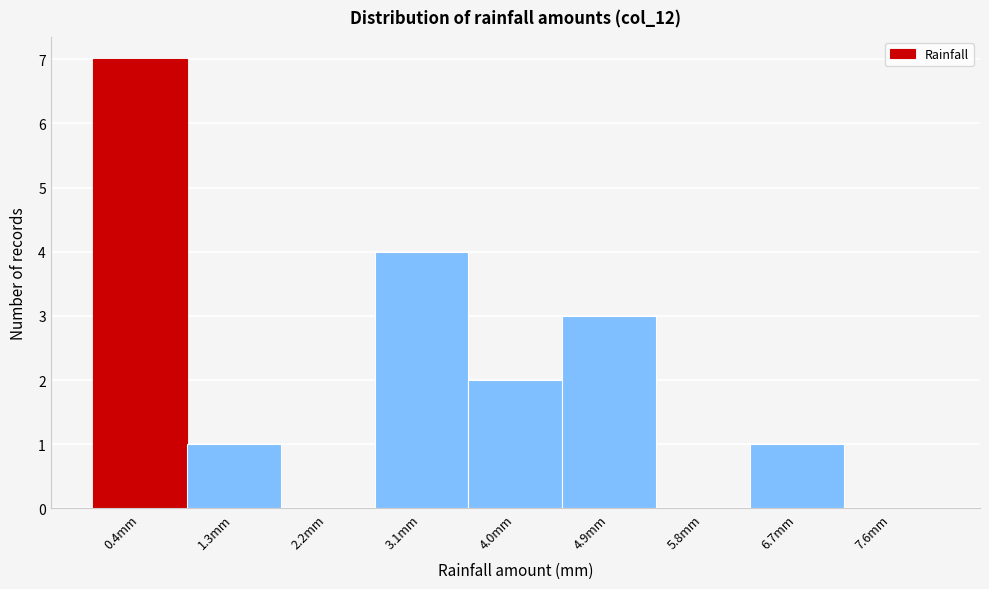

Reading left to right, list every bar in this chart as the range it spans on the x-axis followed by its height. Neither the bar edges nor the heights are printed on the chart, so give them approximately, as read against the axes.

0.0 to 0.9: 7
0.9 to 1.8: 1
1.8 to 2.7: 0
2.7 to 3.6: 4
3.6 to 4.4: 2
4.4 to 5.3: 3
5.3 to 6.2: 0
6.2 to 7.1: 1
7.1 to 8.0: 0